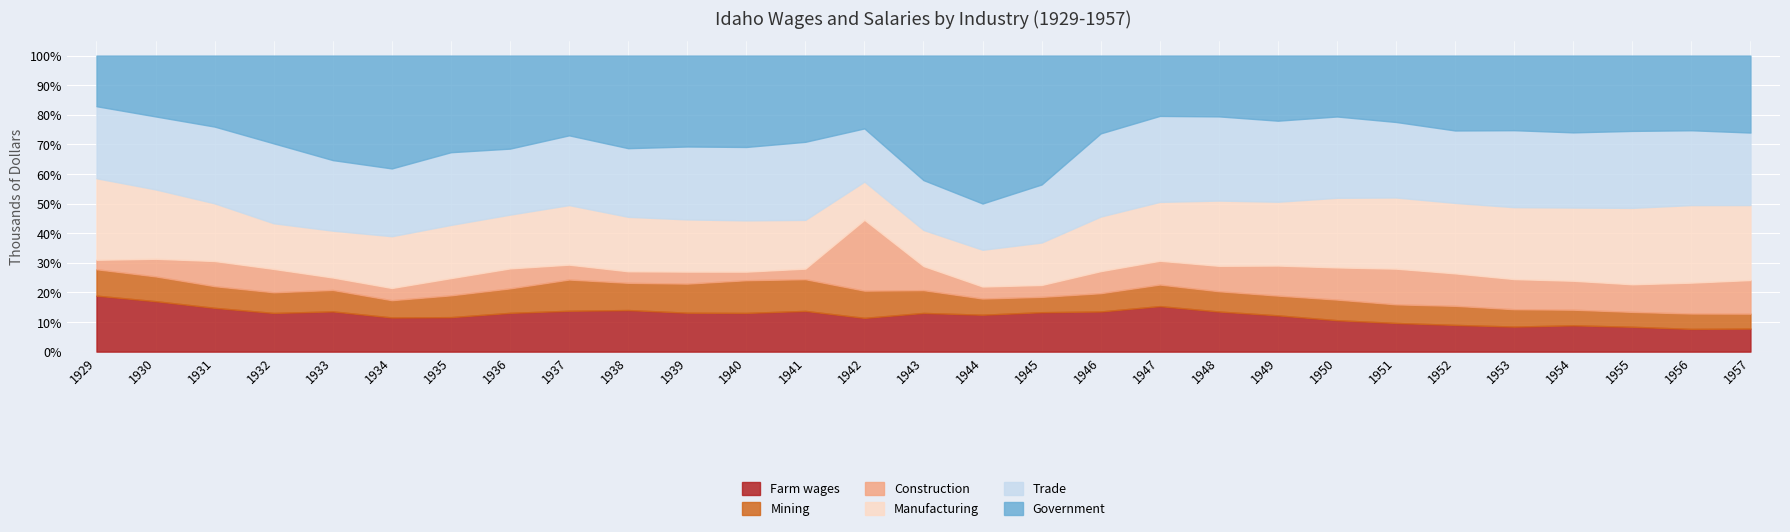

What are all the series names shown in the legend?

Farm wages, Mining, Construction, Manufacturing, Trade, Government